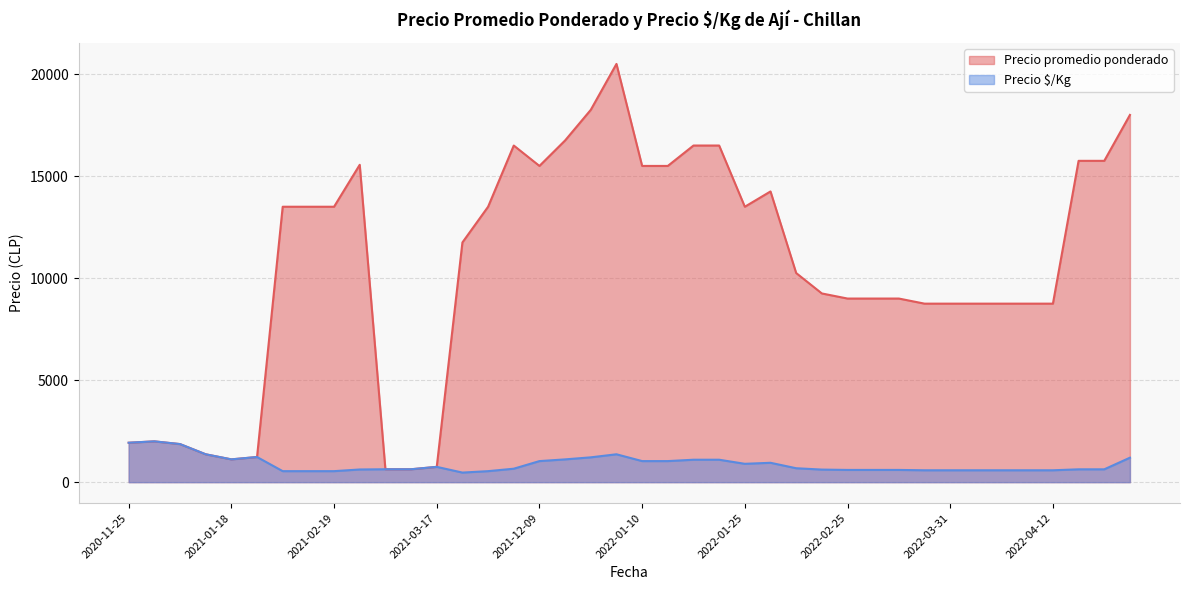

Which series changed the most between 2022-04-07 and 2021-12-29?

Precio promedio ponderado